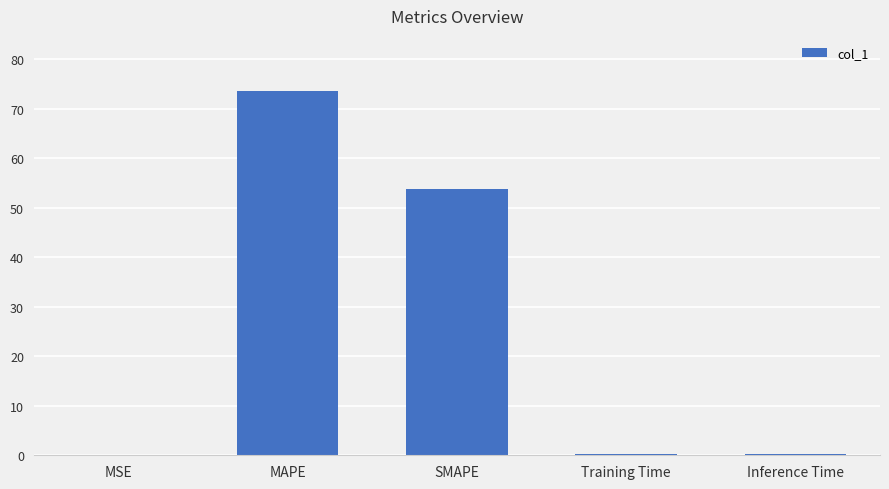

What is the sum of all values?

127.9